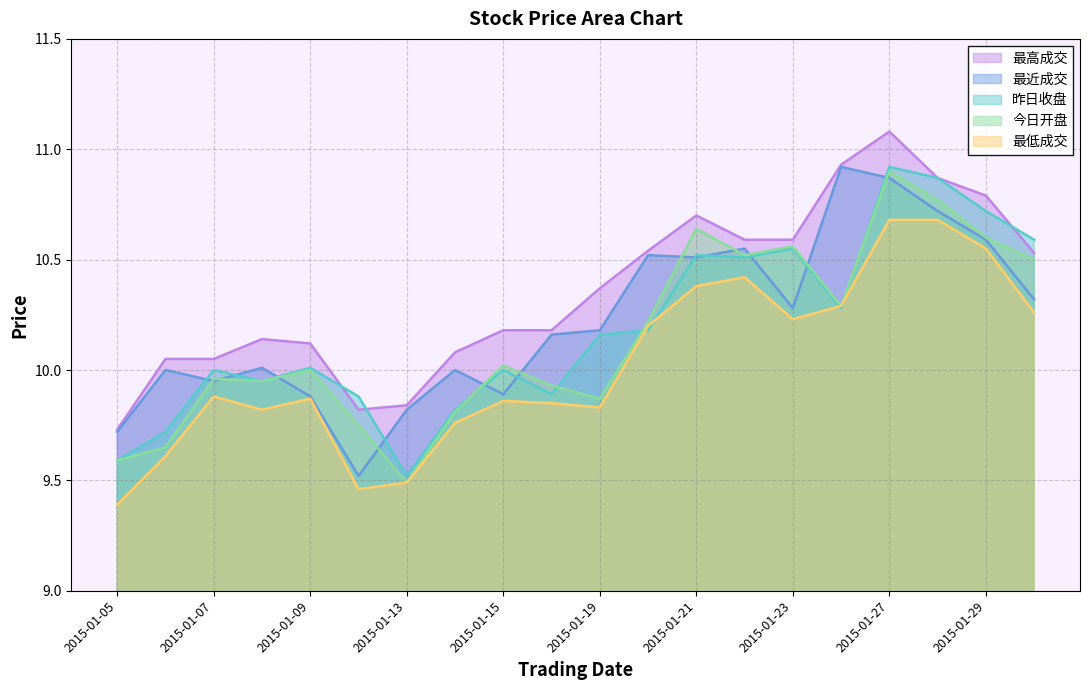

The 昨日收盘 series shows 15.6 at 2015-01-26. True or false?

False